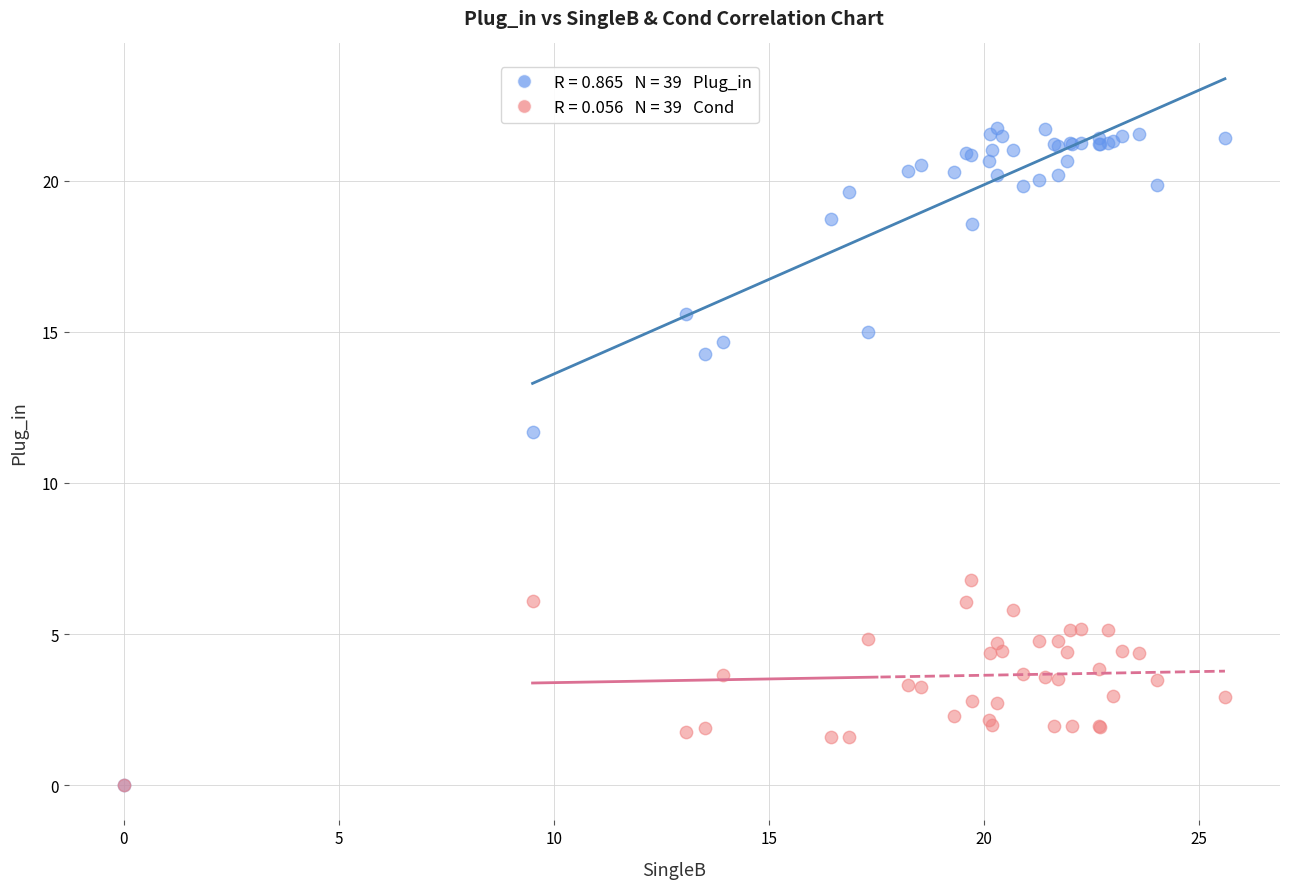

Across all series, what Y value is closest to 10?

11.7